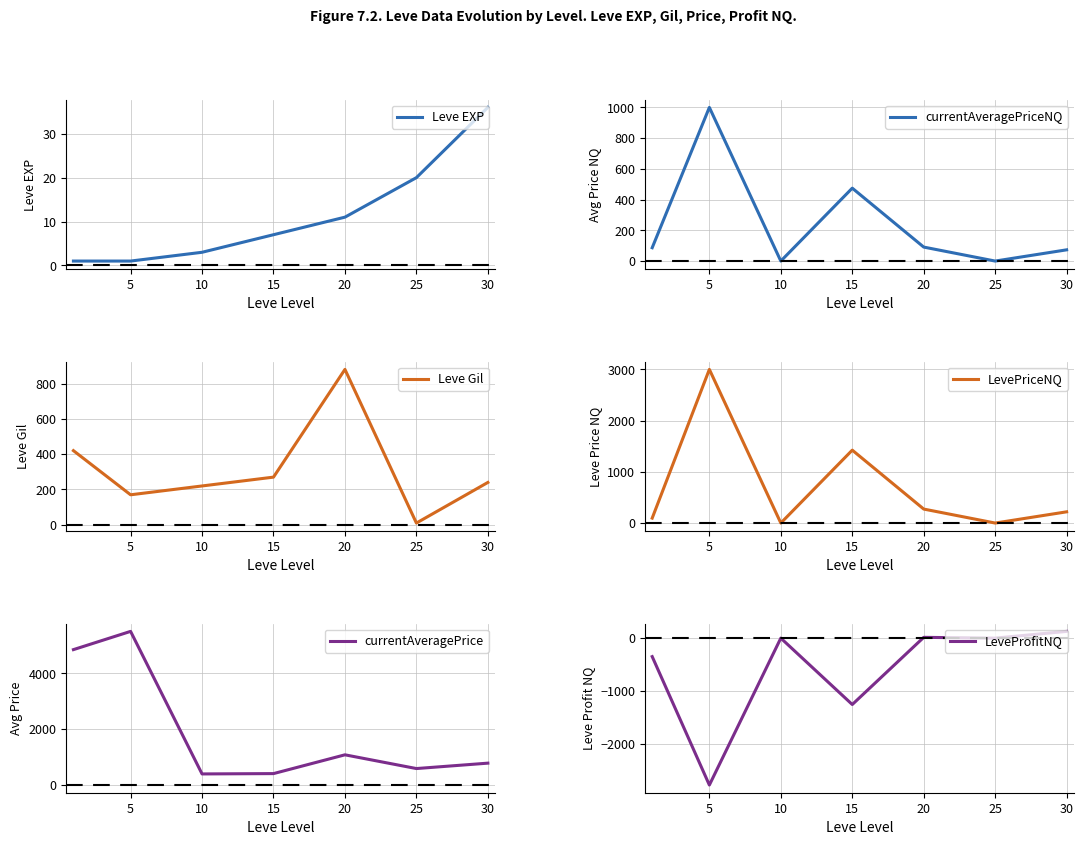

At which label does Leve EXP reach its peak?

30